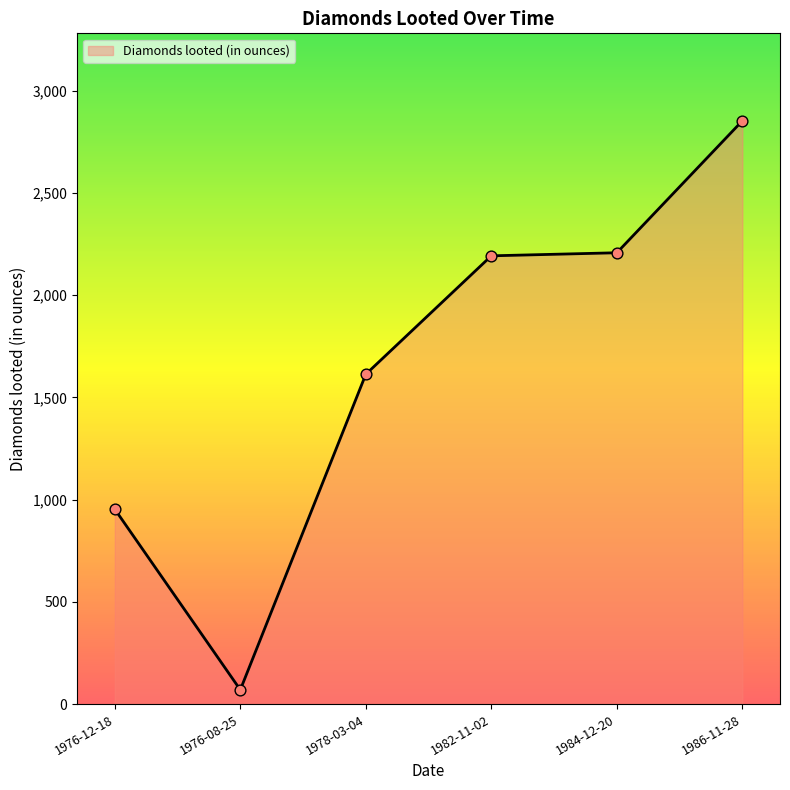

What is the change in value from 1976-08-25 to 1984-12-20?

+2137